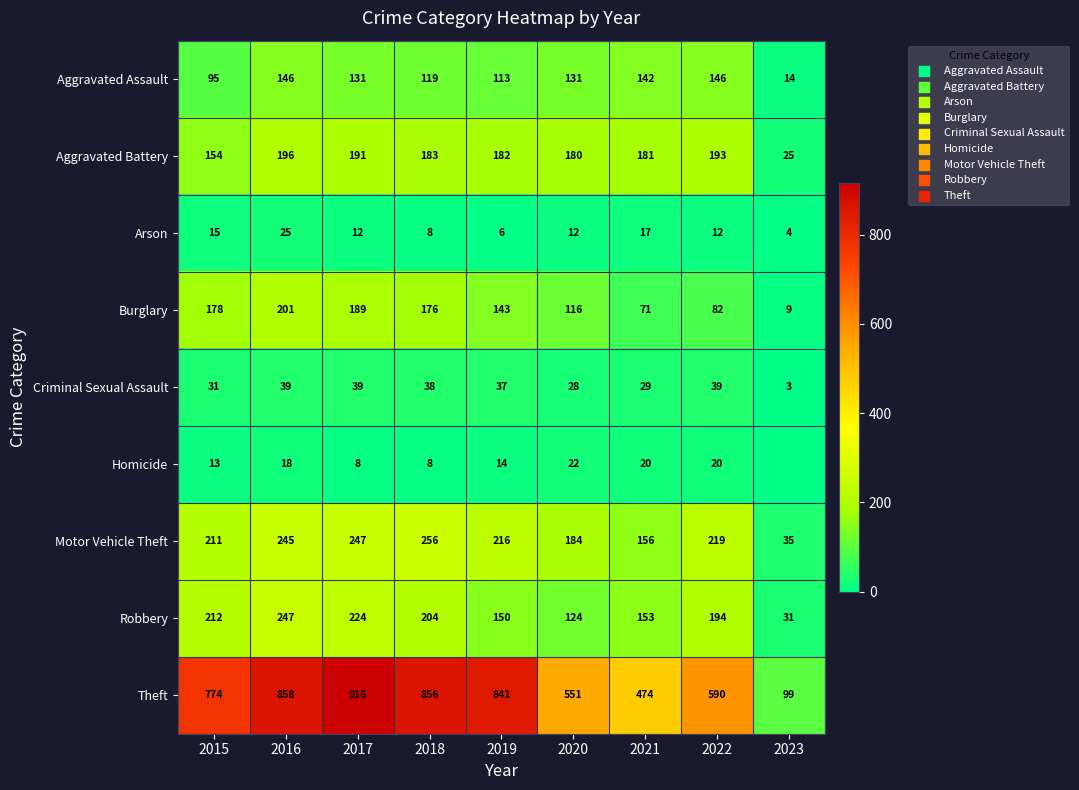

Between 2017 and 2021, which series saw the biggest shift?

Theft